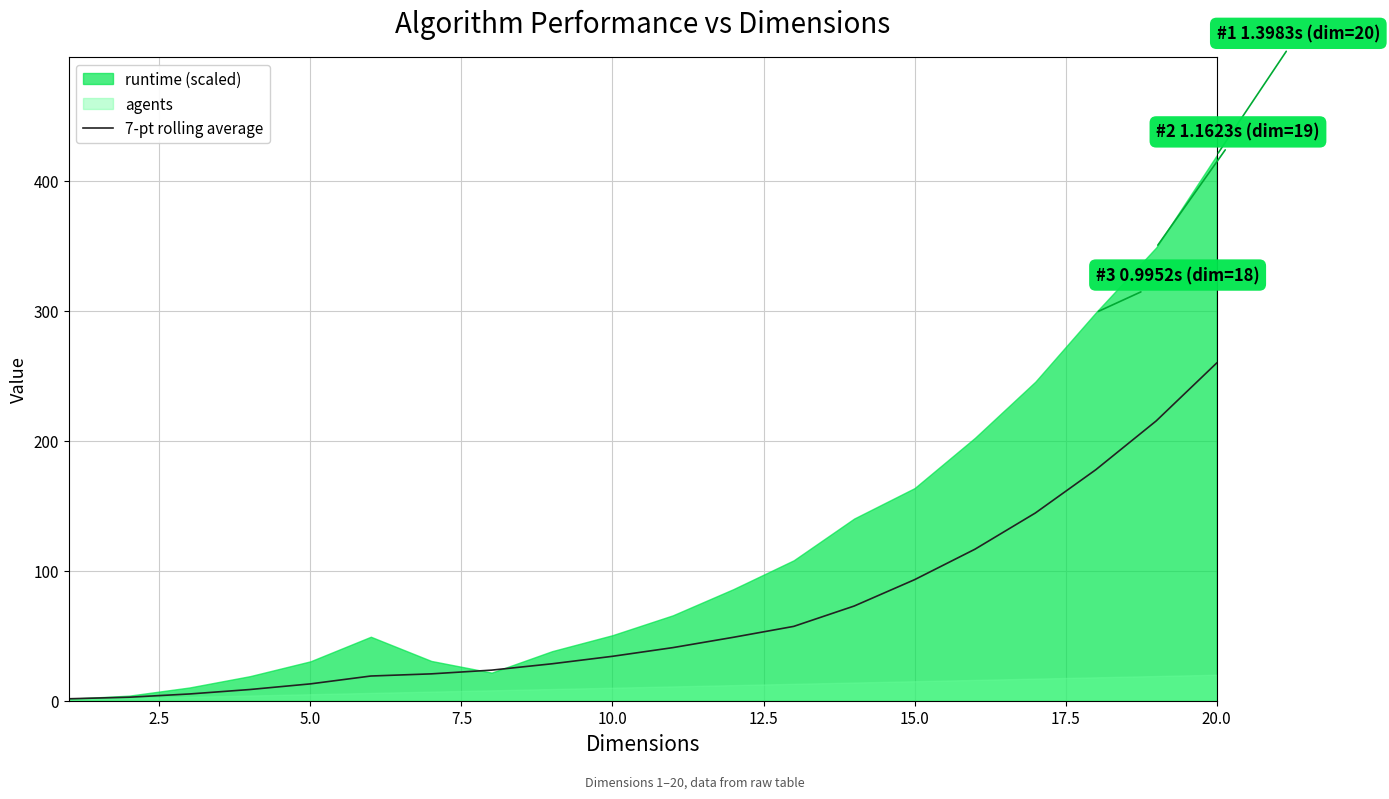

Reading right to left, what are all the values shown in this chart?

259.7	215.2	177.7	144.4	116.6	93.1	72.8	57.2	48.8	40.9	34.2	28.4	23.5	20.7	19.0	13.0	8.6	5.2	2.7	1.5